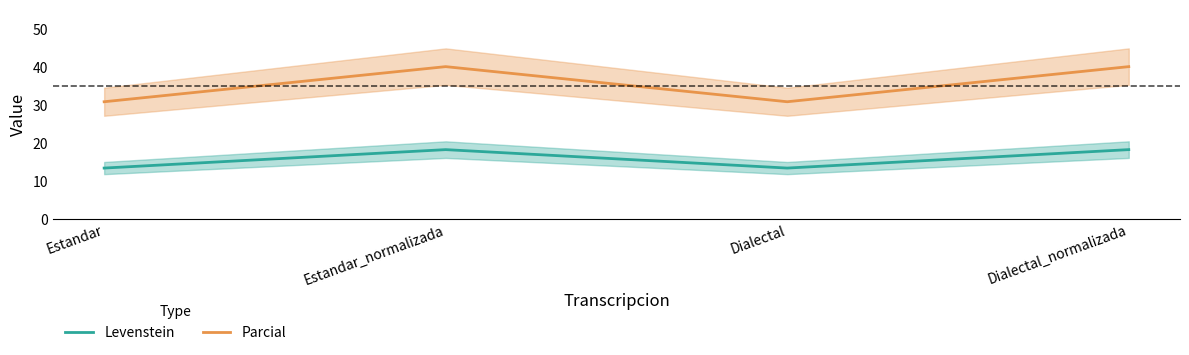

Is the value of Parcial at Estandar greater than the value of Levenstein at Dialectal_normalizada?

Yes